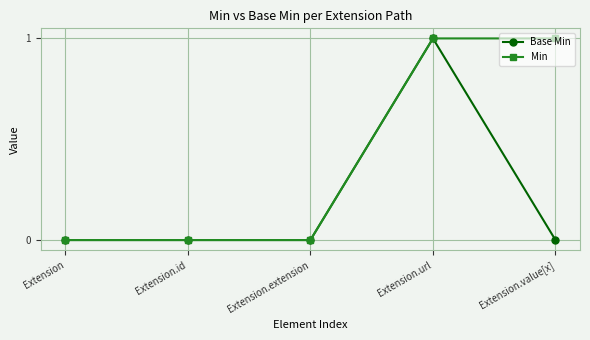

What is the difference between the maximum and second lowest values in the Base Min series?

1